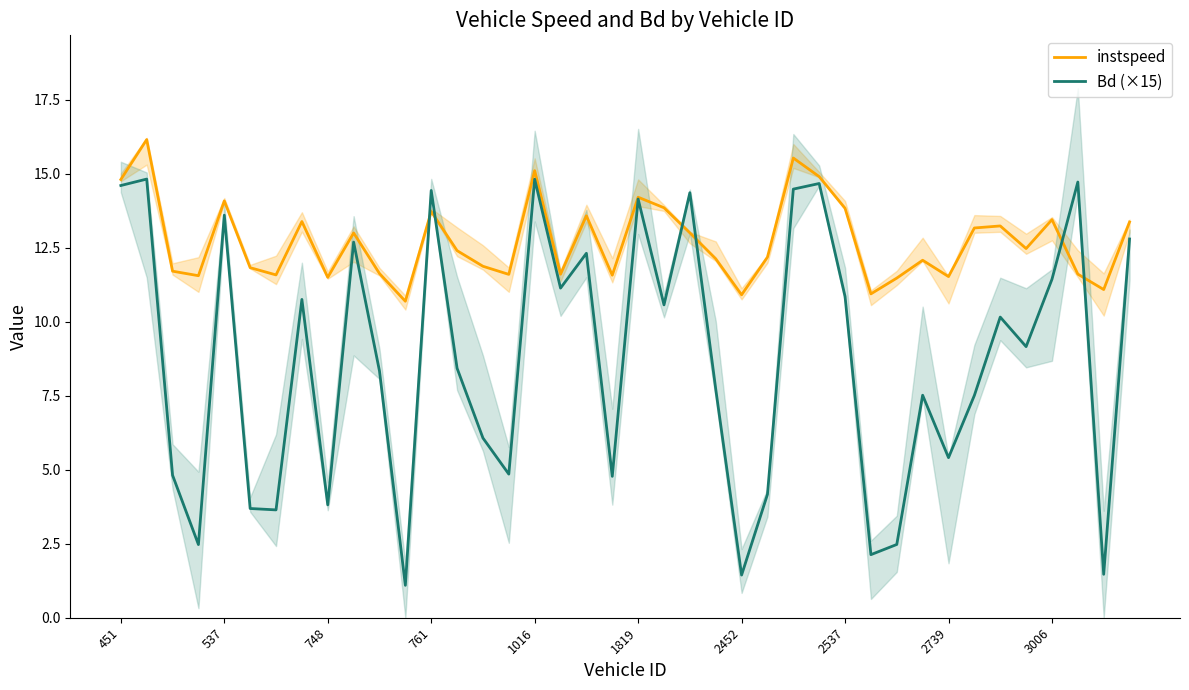

How many values in the Bd (×15) series exceed 9?

20